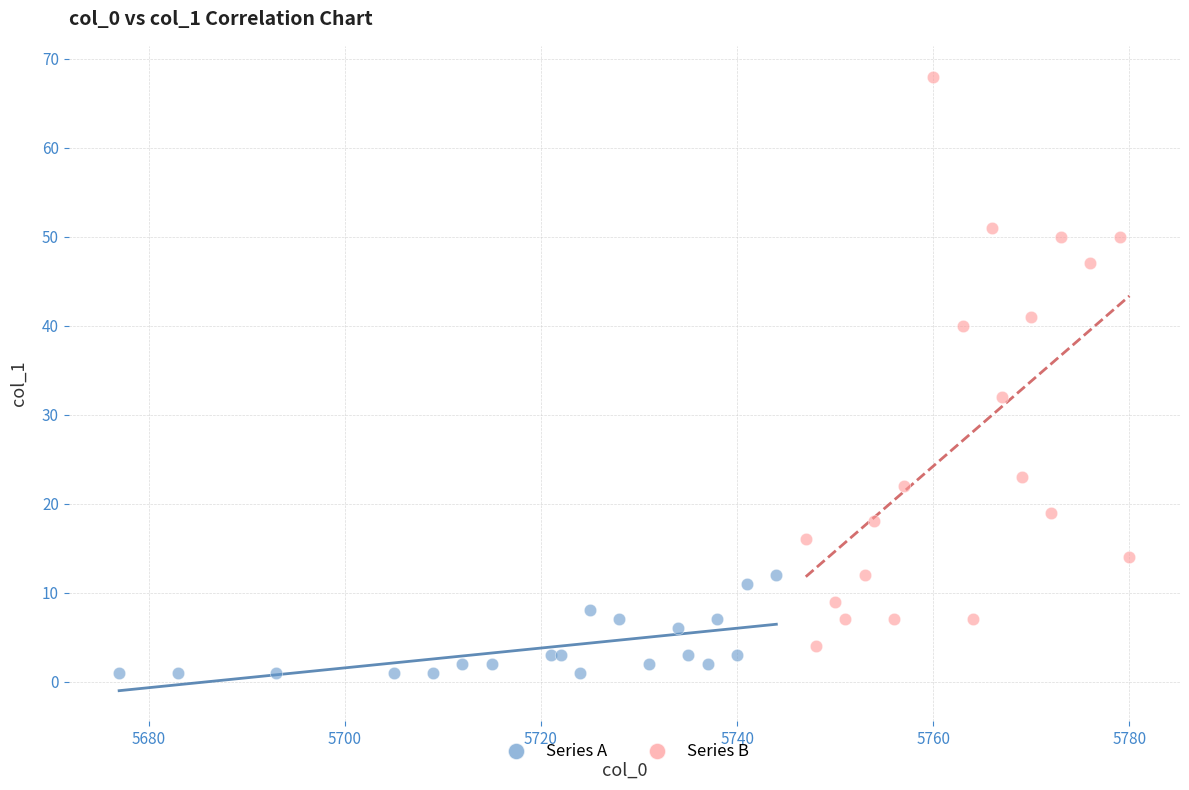

What are all the series names shown in the legend?

Series A, Series B